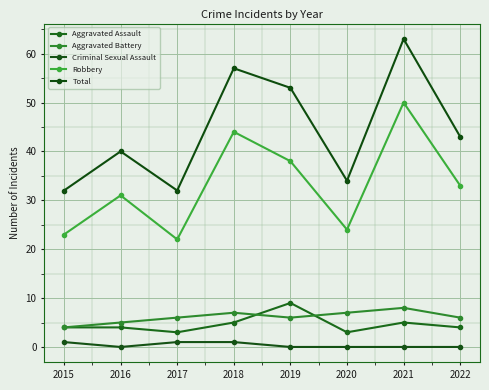

What is the value of the Aggravated Battery point at the 7th from the left?

8